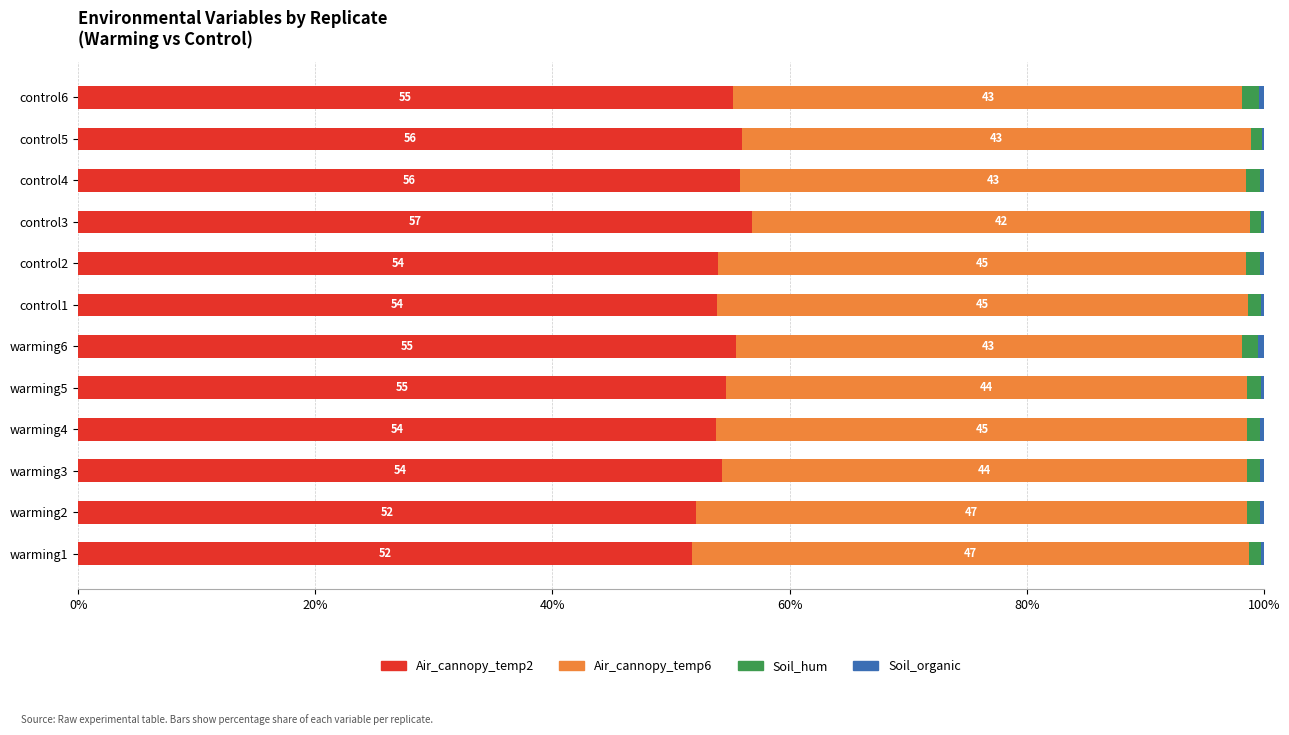

Is it true that Air_cannopy_temp2 equals 78.5 at control6?

False